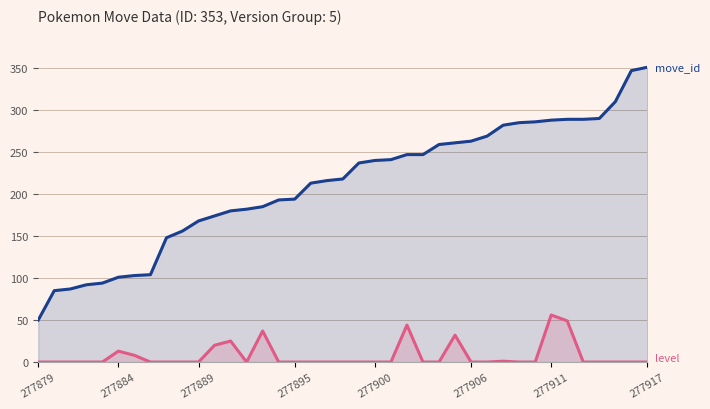

At how many categories does at least one series exceed 295?

3